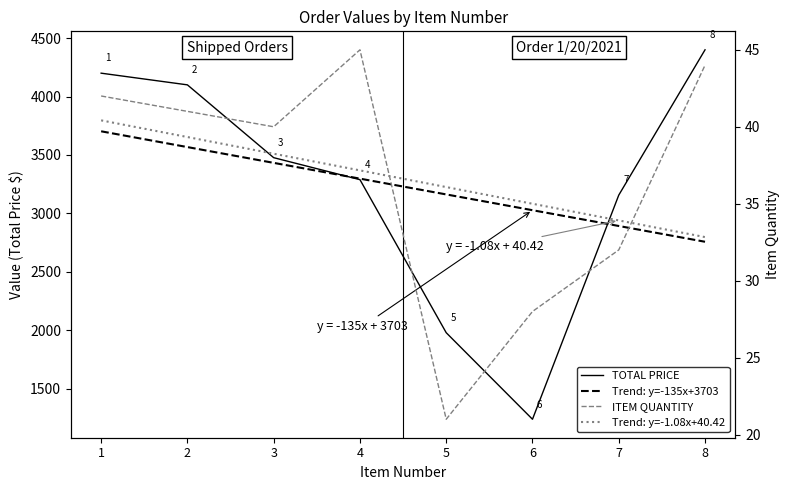

How many data points does each series have?

8